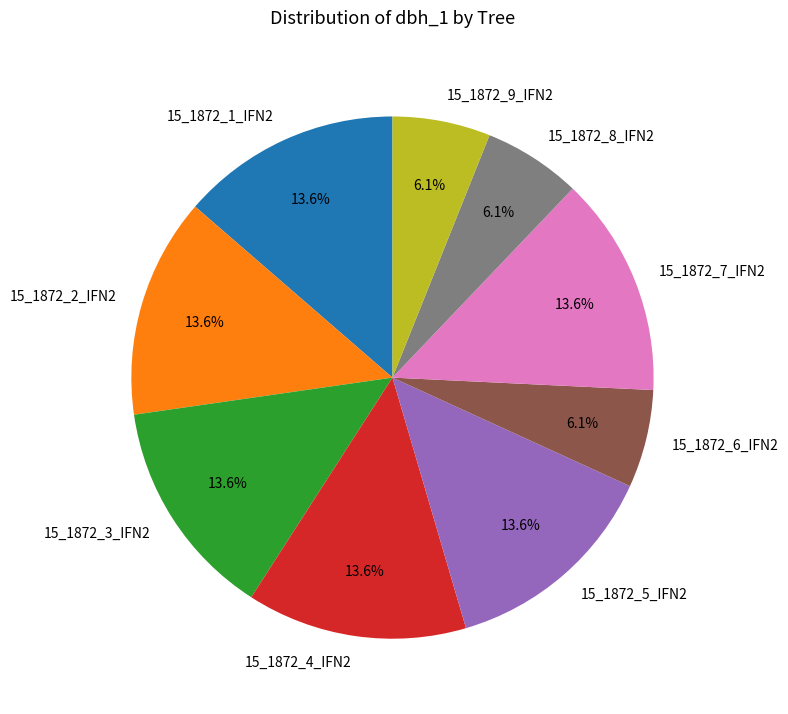

Which has a higher value, 15_1872_6_IFN2 or 15_1872_2_IFN2?

15_1872_2_IFN2